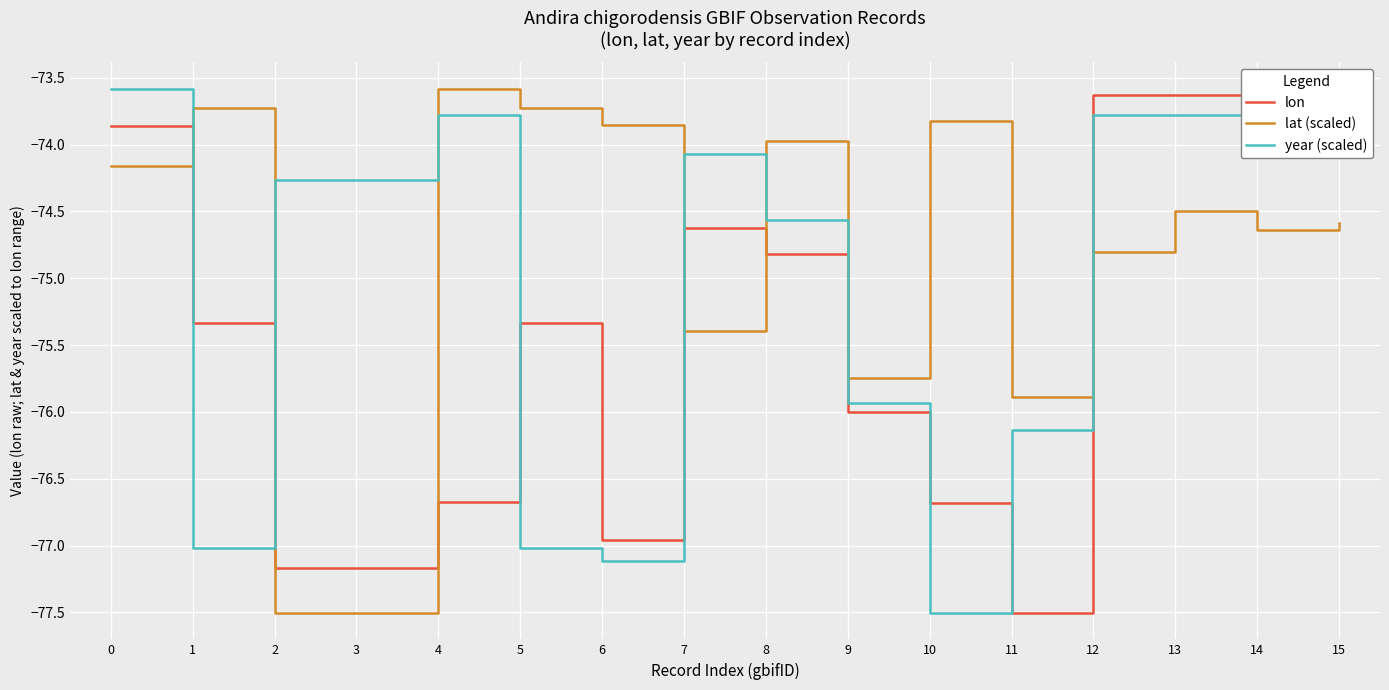

The value of lon at 8 is -31.3. True or false?

False